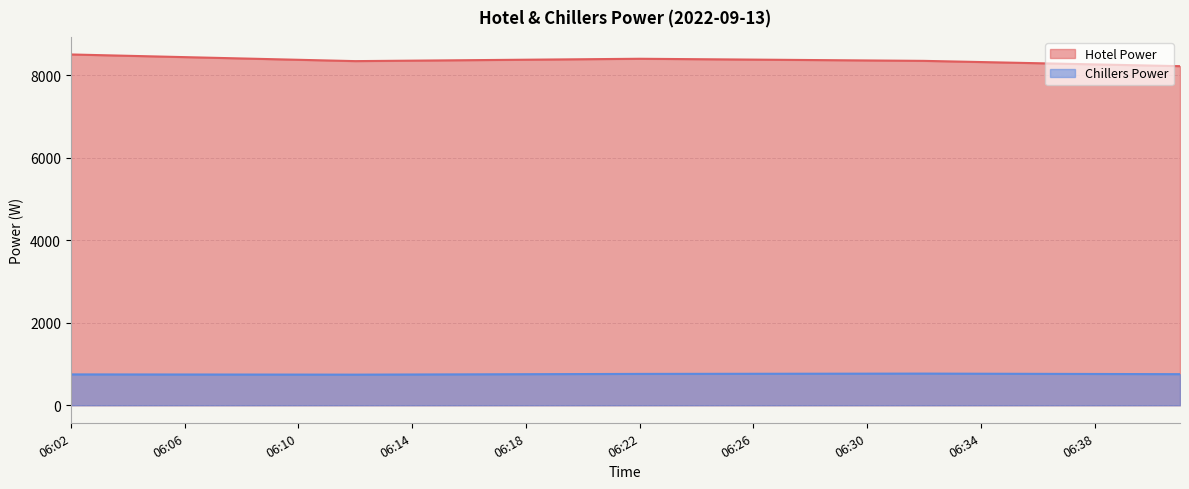

What is the difference between the Chillers Power values at 06:33 and 06:07?

20.9